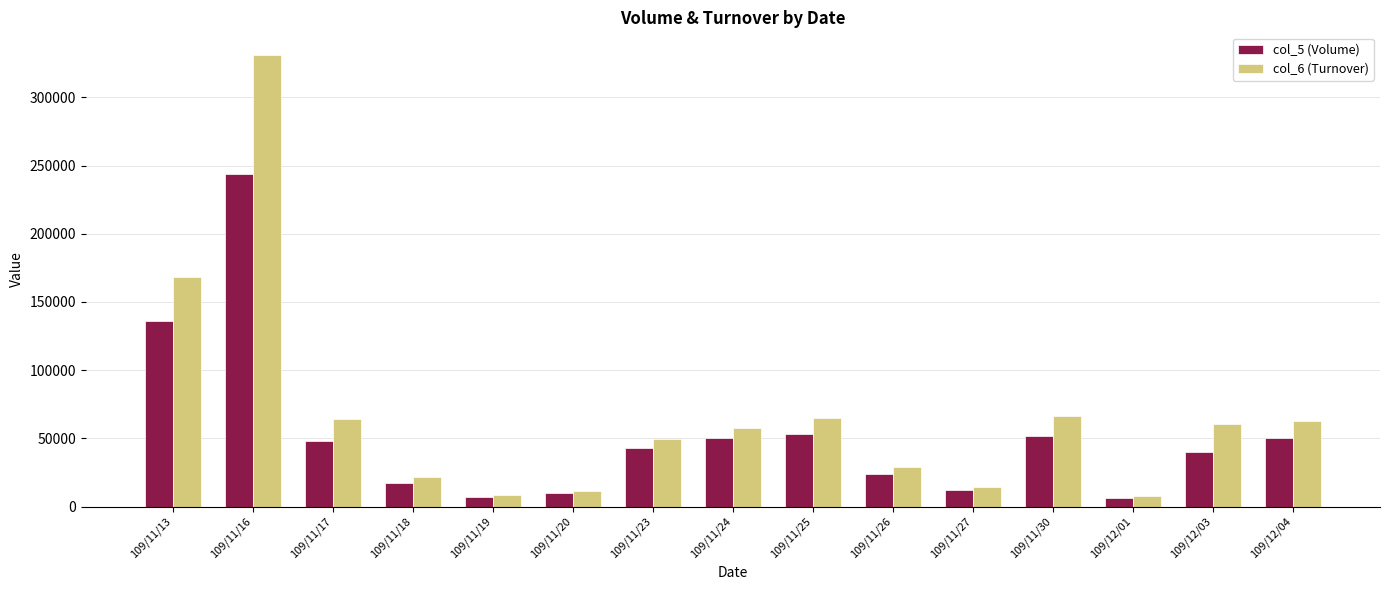

What is the sum of all col_5 (Volume) values?

792000